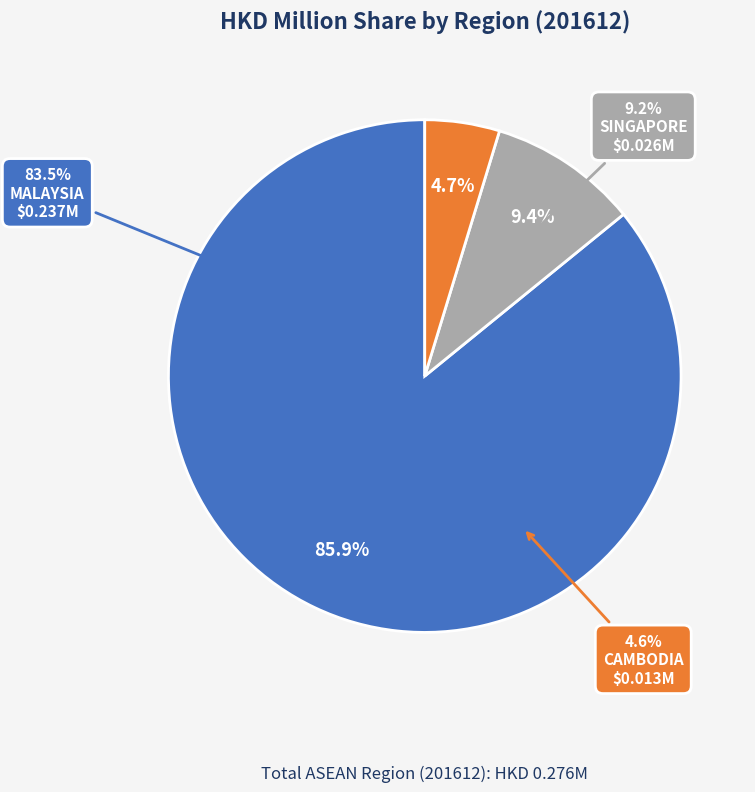

To the nearest percent, what is the difference between the largest and smallest slice percentages?

81%